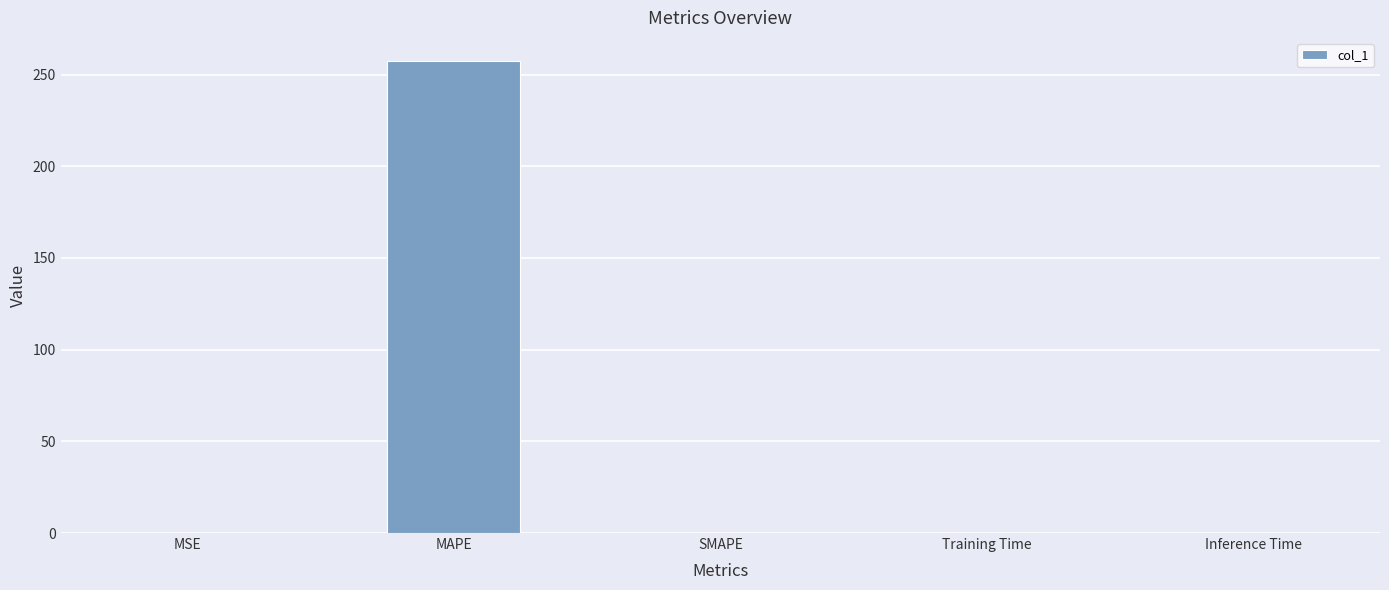

Between SMAPE and MAPE, which is larger?

MAPE